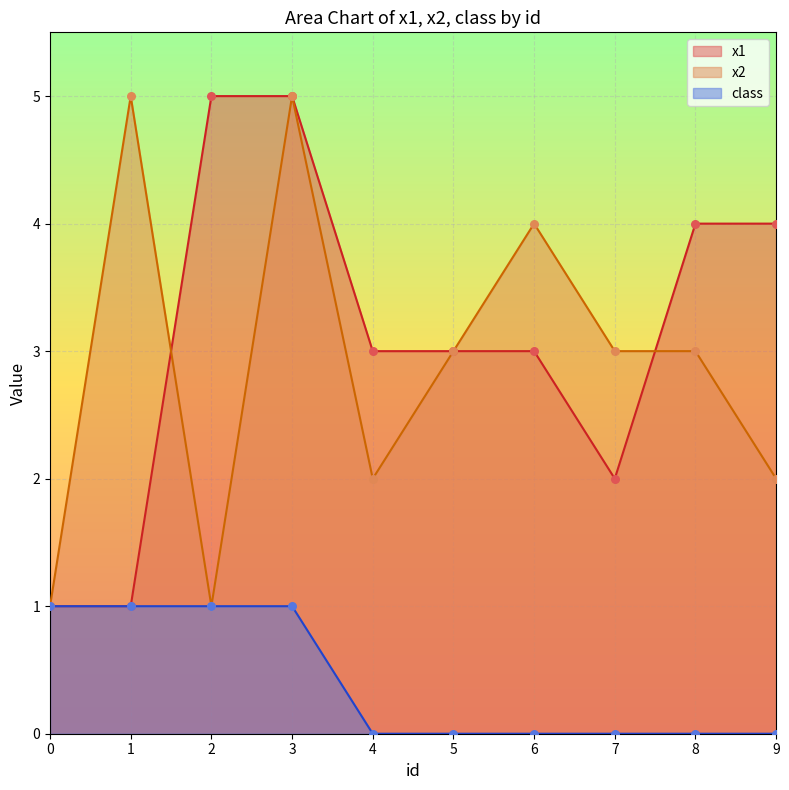

Is the value of class at 3 greater than the value of x1 at 4?

No